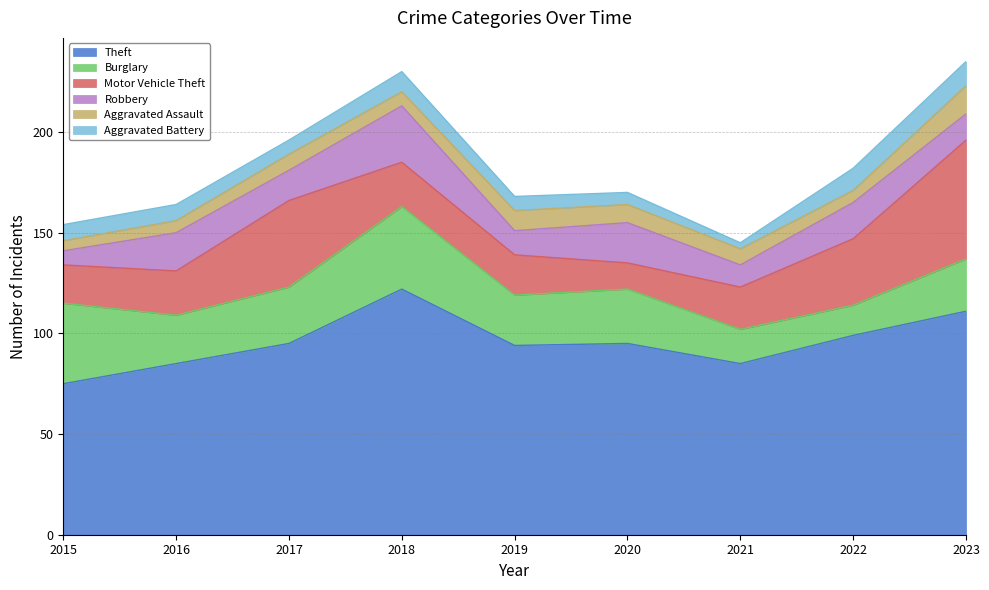

True or false: Theft has more than 0 interior local peaks.

True